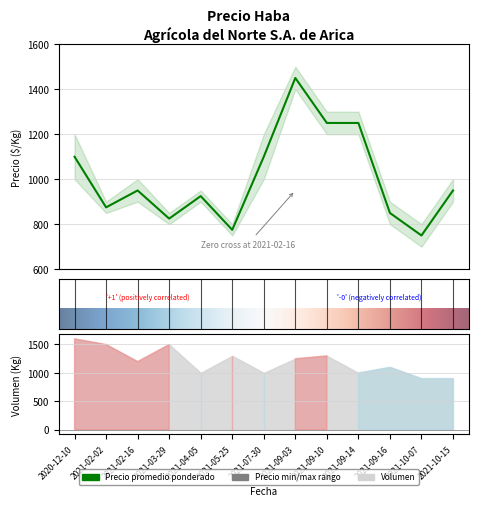

At which label does Precio promedio ponderado first exceed 950?

2020-12-10